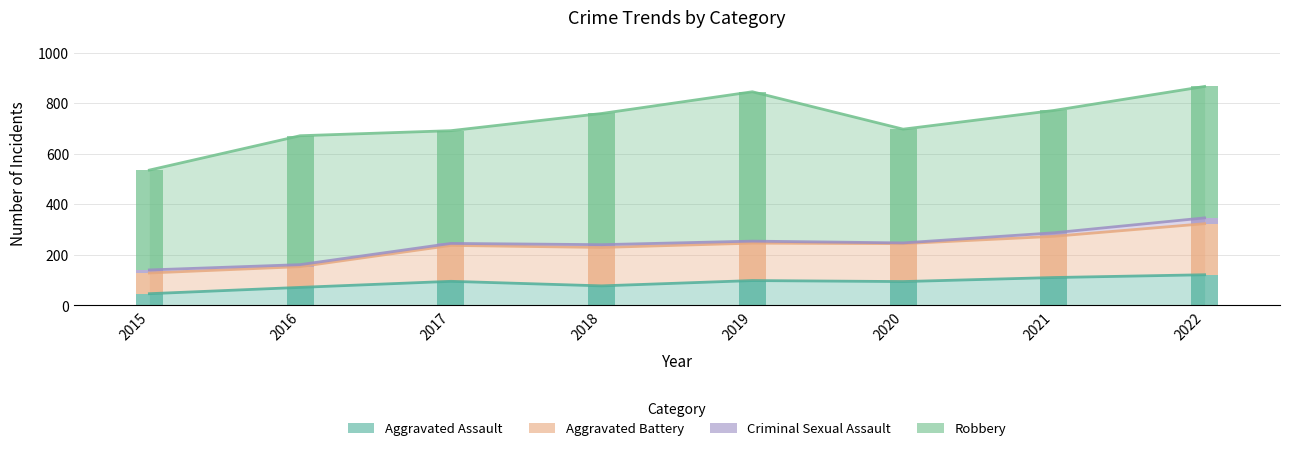

Count the number of categories in the chart.

8